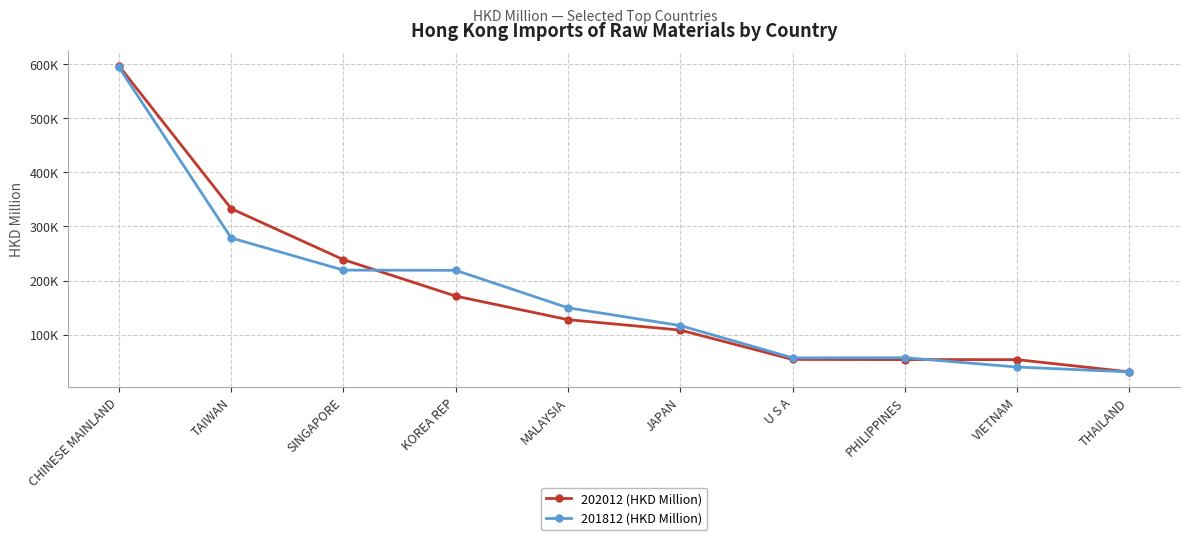

Rank the series at MALAYSIA from lowest to highest value.

202012 (HKD Million), 201812 (HKD Million)